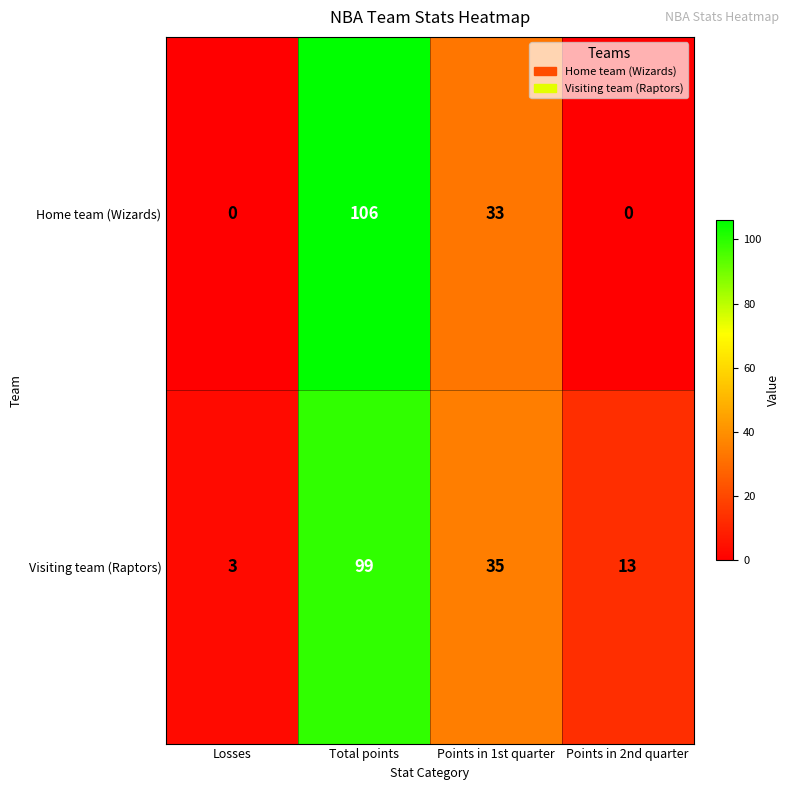

Count the Visiting team (Raptors) values in the range 13 to 99.

3